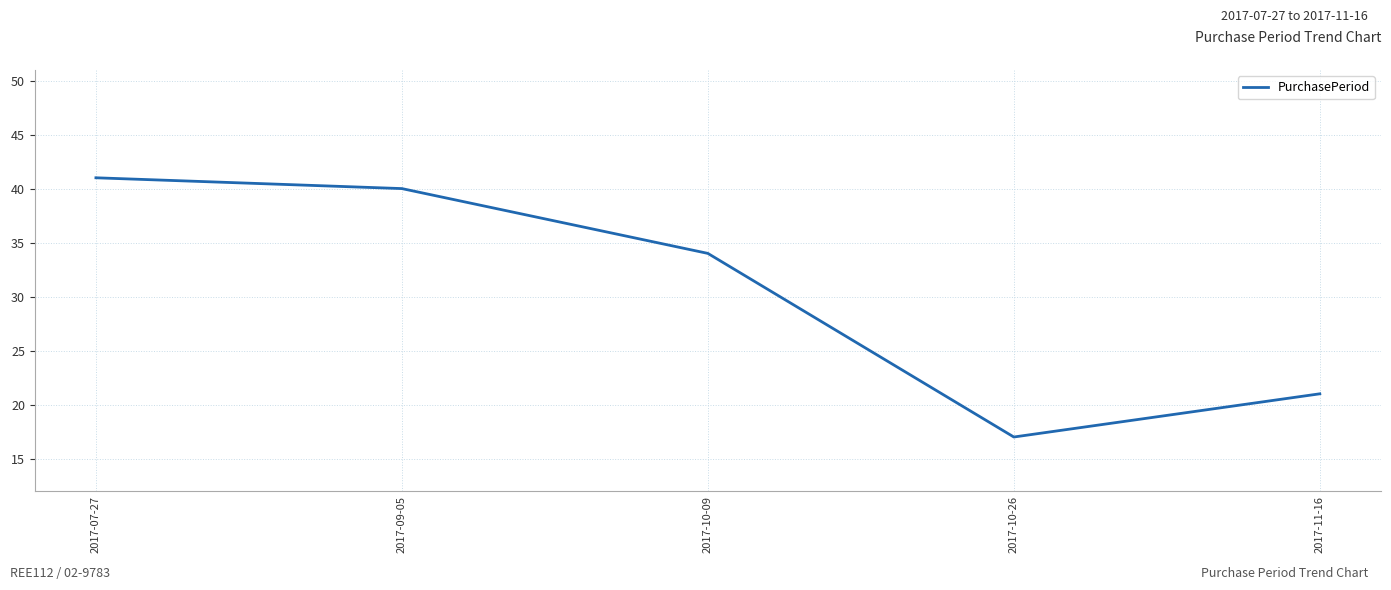

Which category has the highest value across all series?

2017-07-27